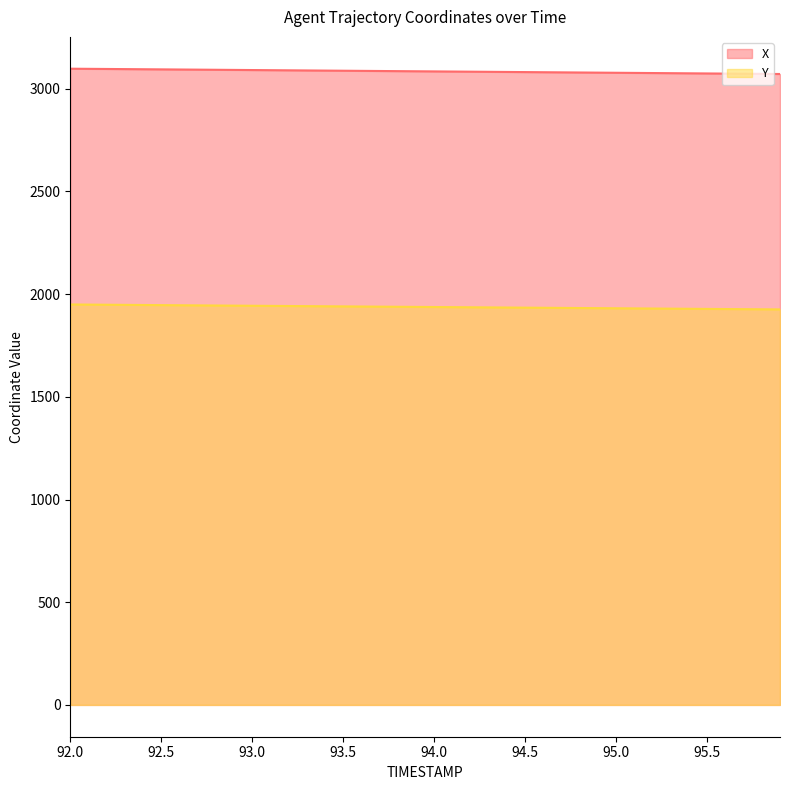

What are all the series names shown in the legend?

X, Y